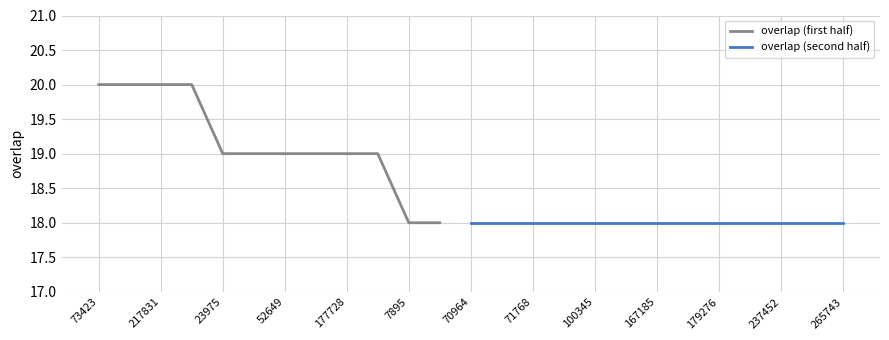

List the labels in order of value, largest first.

73423, 144217, 217831, 223544, 23975, 45457, 52649, 57475, 177728, 250480, 7895, 31218, 70964, 71542, 71768, 86261, 100345, 134237, 167185, 176540, 179276, 217284, 237452, 261969, 265743